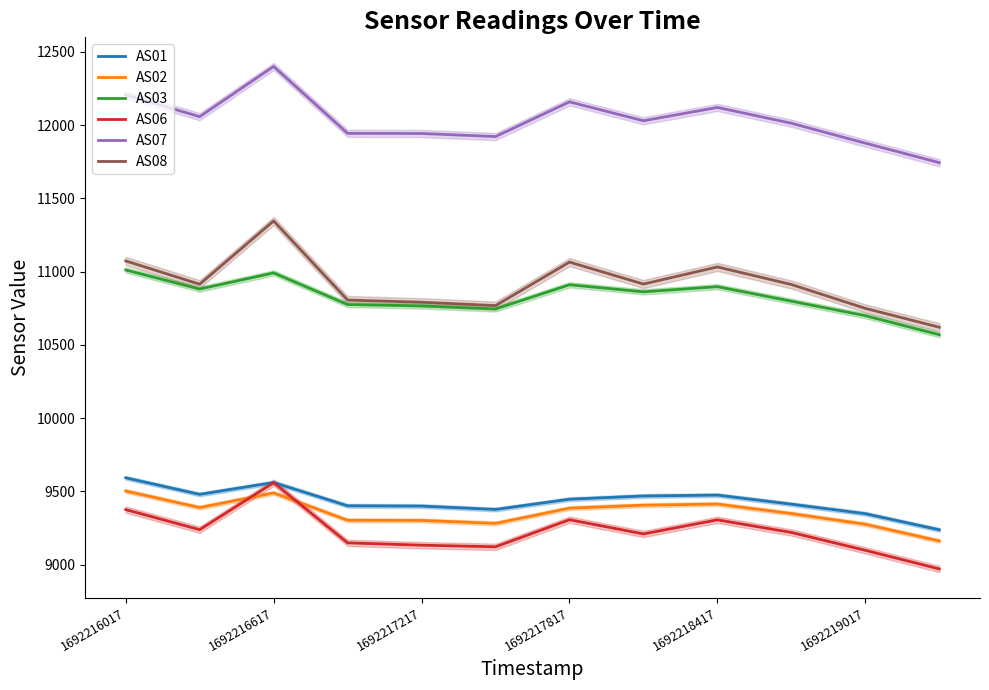

What is the maximum value for AS06?

9559